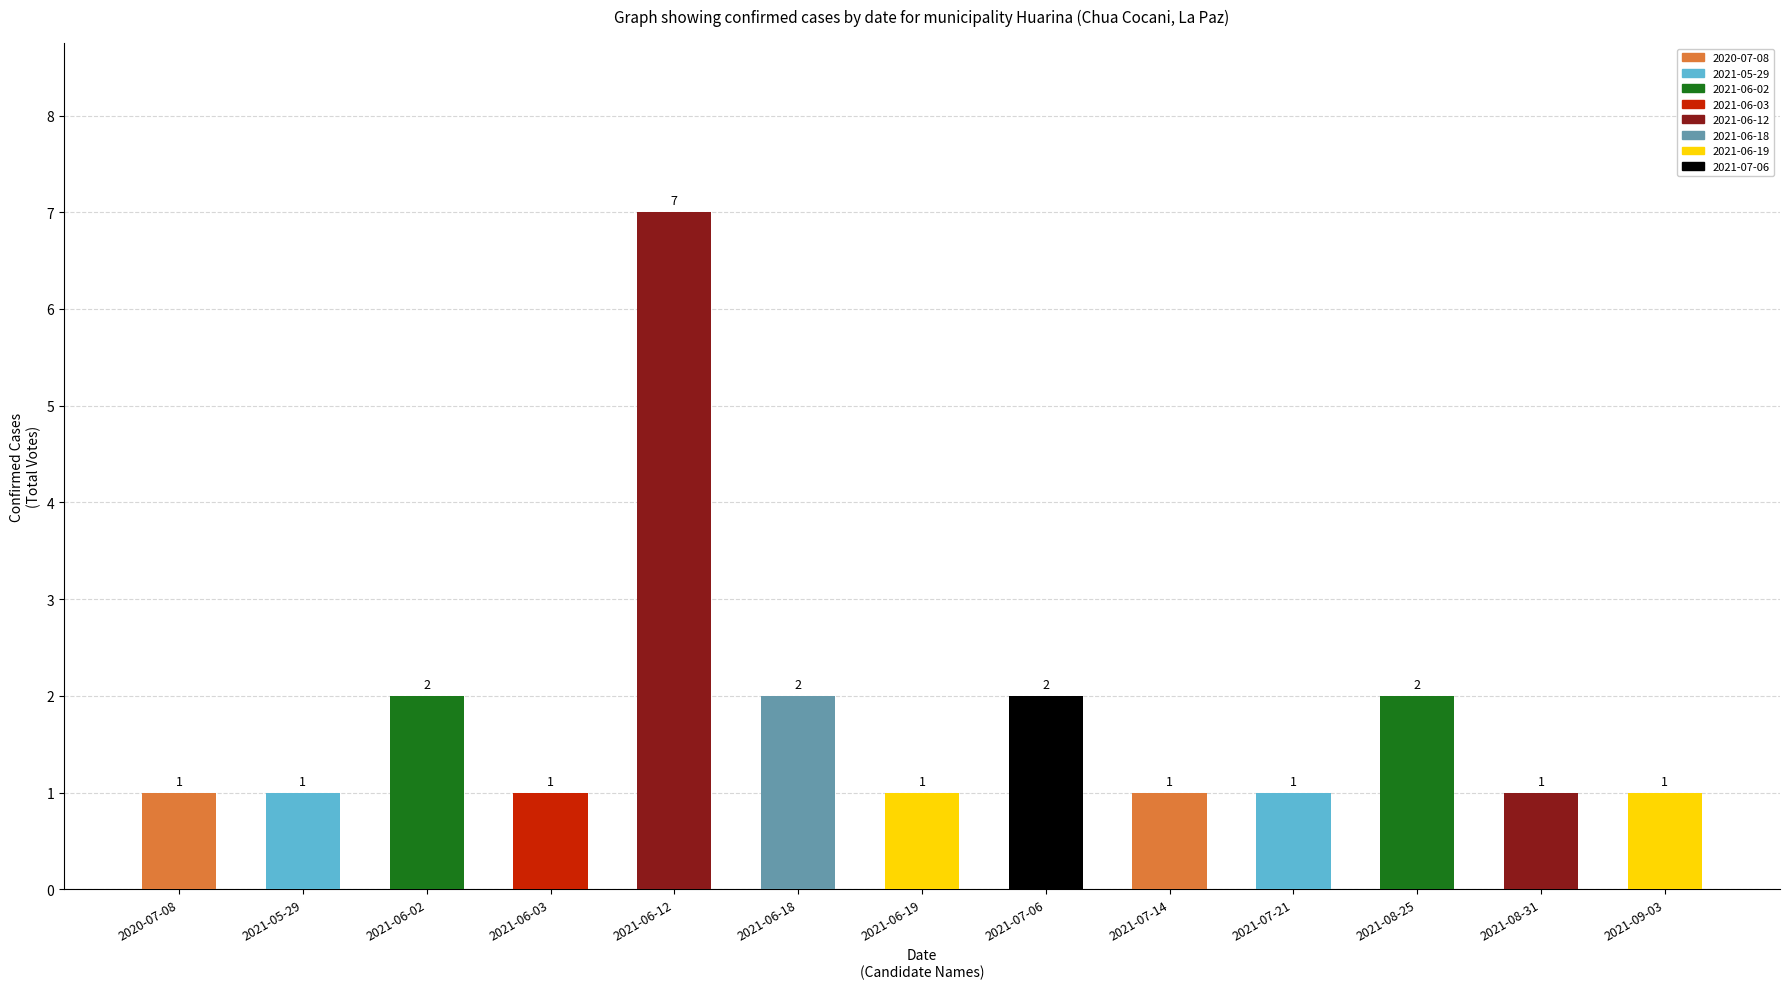

Reading left to right, list all the values displayed in this chart.

2020-07-08=1	2021-05-29=1	2021-06-02=2	2021-06-03=1	2021-06-12=7	2021-06-18=2	2021-06-19=1	2021-07-06=2	2021-07-14=1	2021-07-21=1	2021-08-25=2	2021-08-31=1	2021-09-03=1